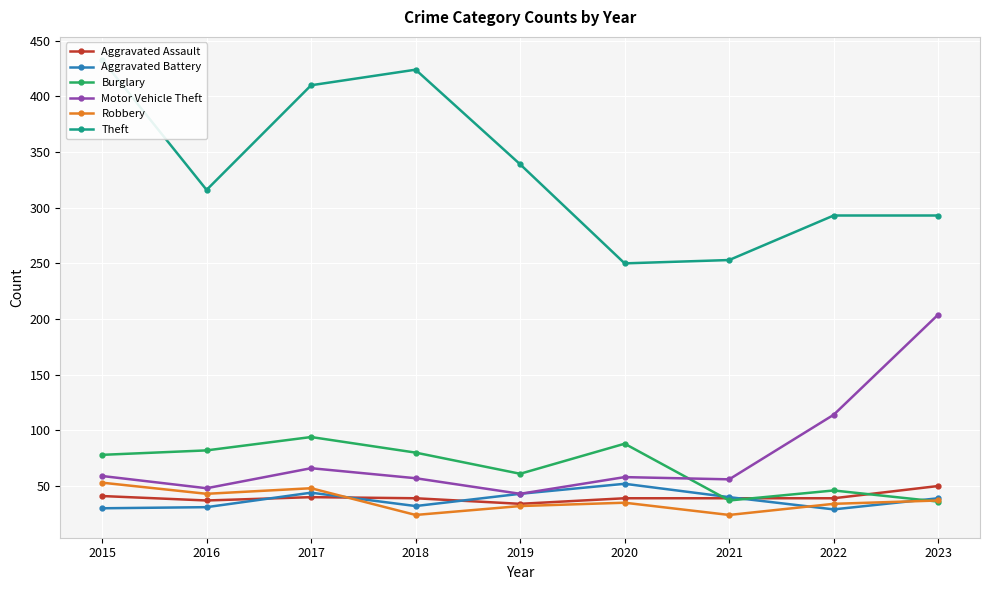

How many data points in Motor Vehicle Theft are less than 58?

4